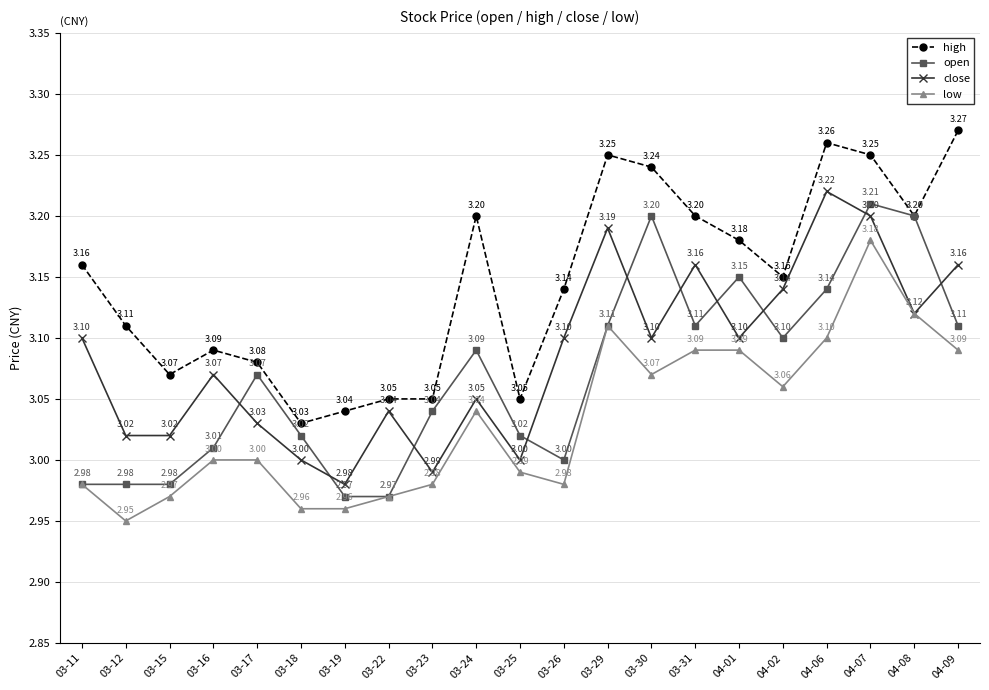

Is it true that open equals 3.2 at 04-07?

True